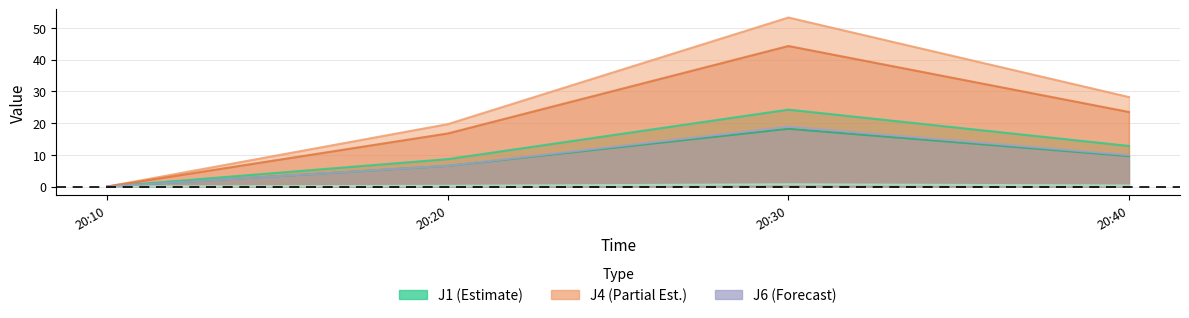

Where is J4 nearest to the value 26?

20:40